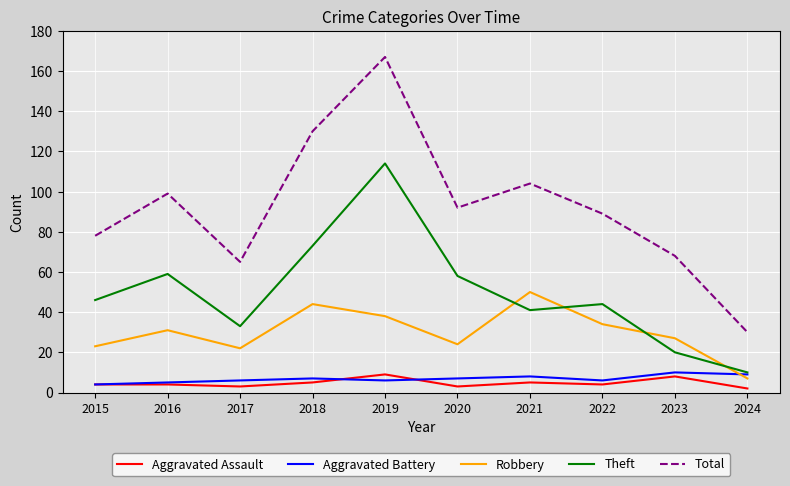

What is the lowest value of the Robbery series?

7